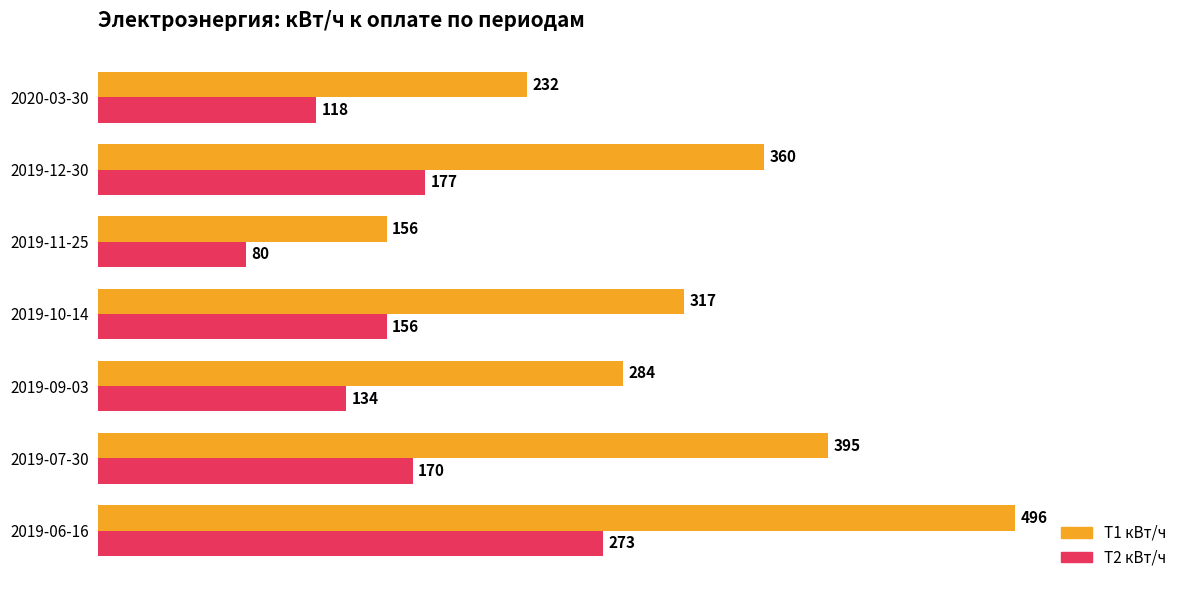

What is the smallest value displayed?

80